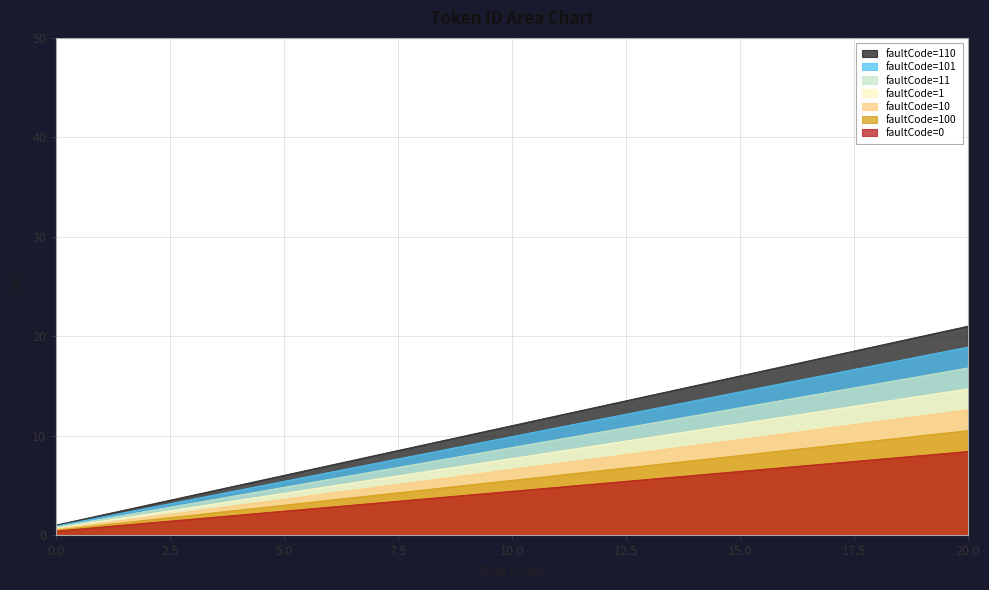

Reading left to right, what are all the values shown in this chart?

1	2	3	4	5	6	7	8	9	10	11	12	13	14	15	16	17	18	19	20	21